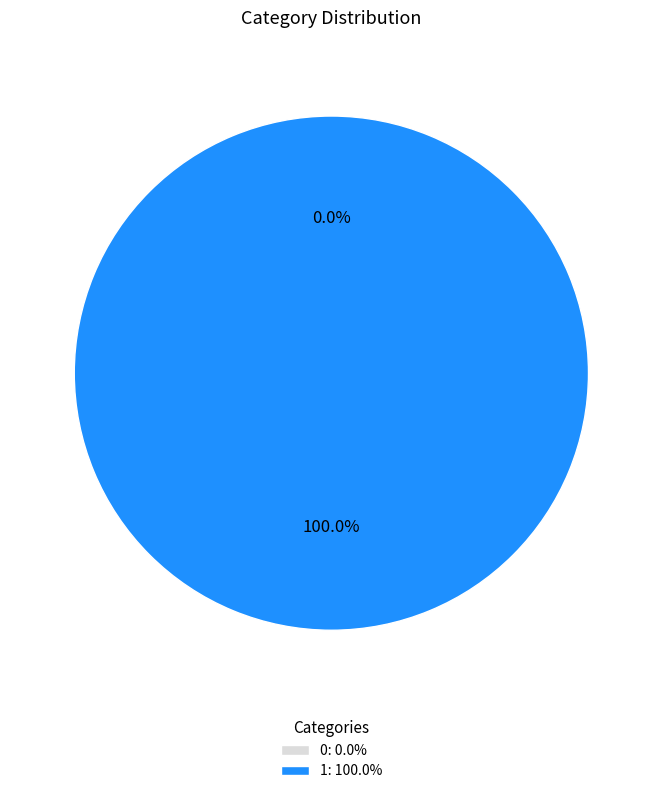

To the nearest percent, what portion does 1 represent?

100%